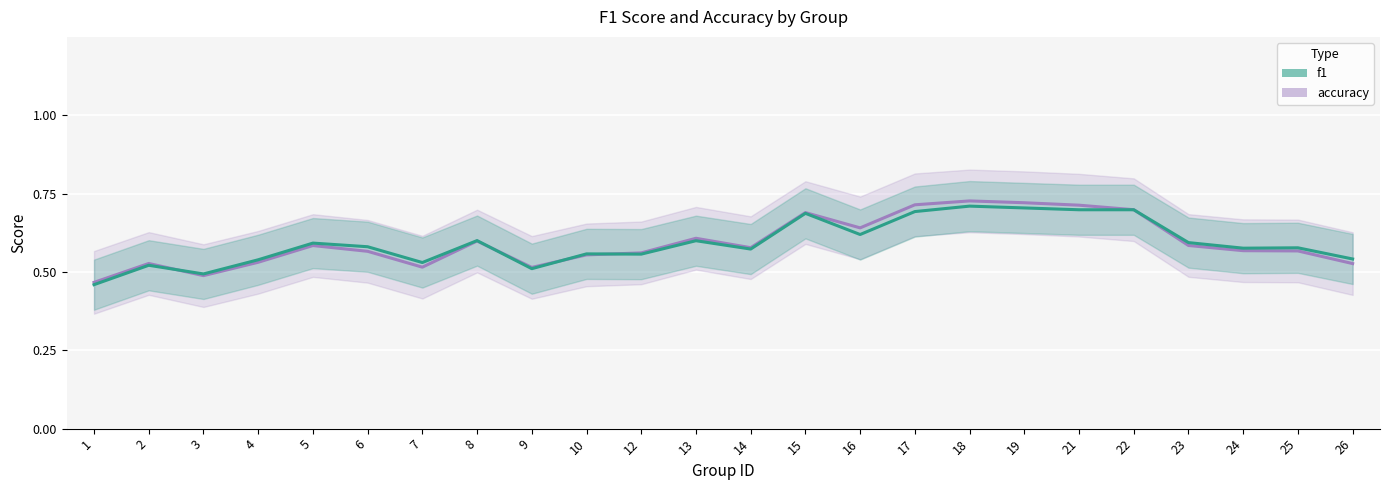

The accuracy series shows 0.5 at 1. True or false?

True